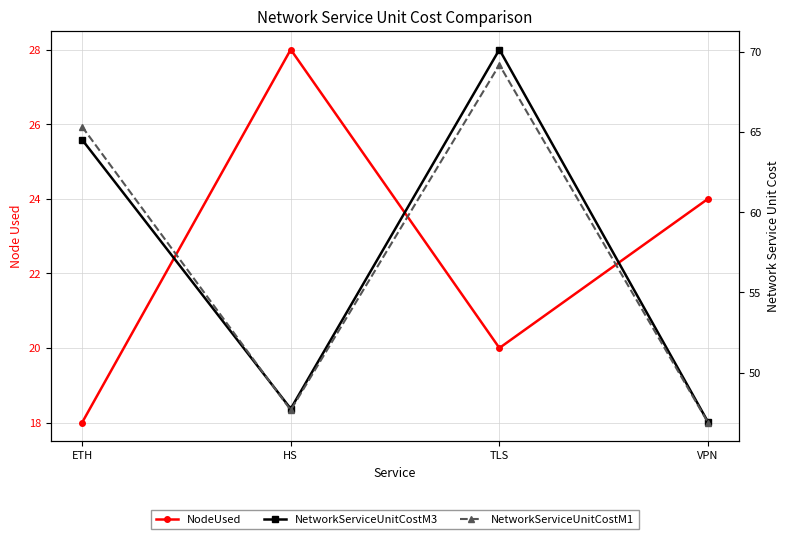

Is the value of NodeUsed at ETH greater than the value of NetworkServiceUnitCostM3 at ETH?

No